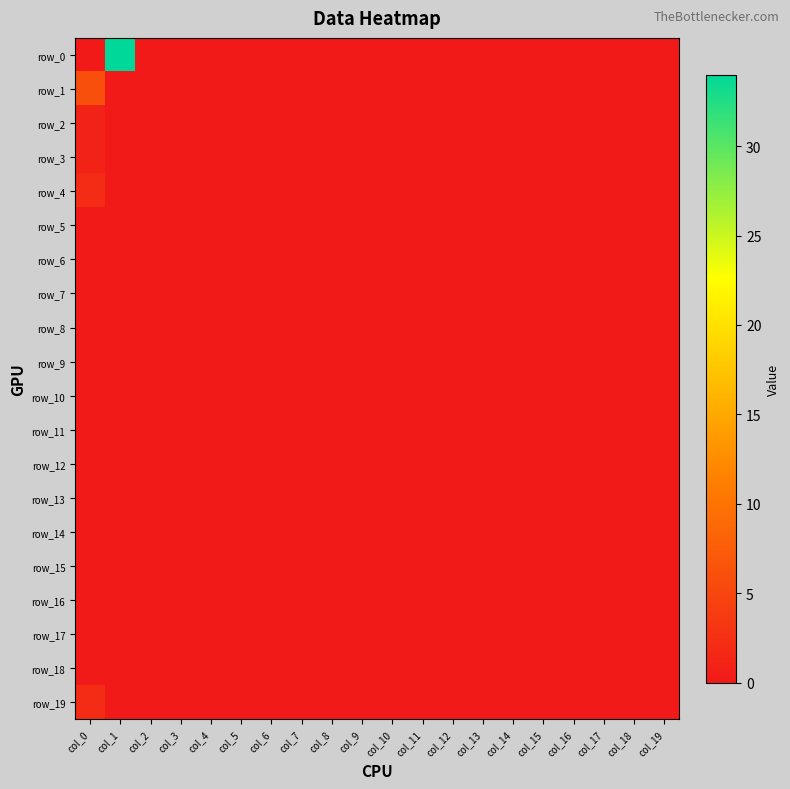

At col_16, list the series in order from largest to smallest.

row_0, row_1, row_2, row_3, row_4, row_5, row_6, row_7, row_8, row_9, row_10, row_11, row_12, row_13, row_14, row_15, row_16, row_17, row_18, row_19